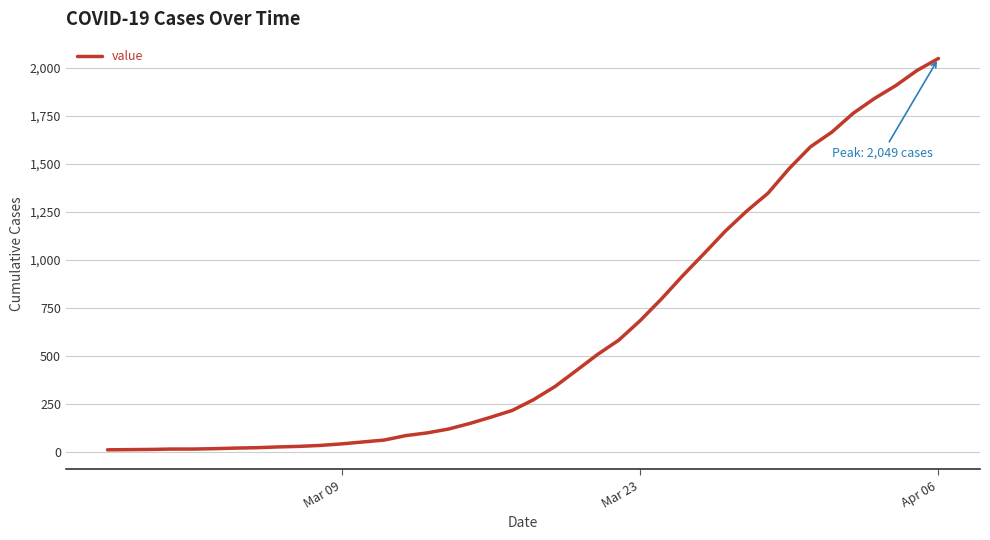

What is the difference between the maximum and minimum values?

2036